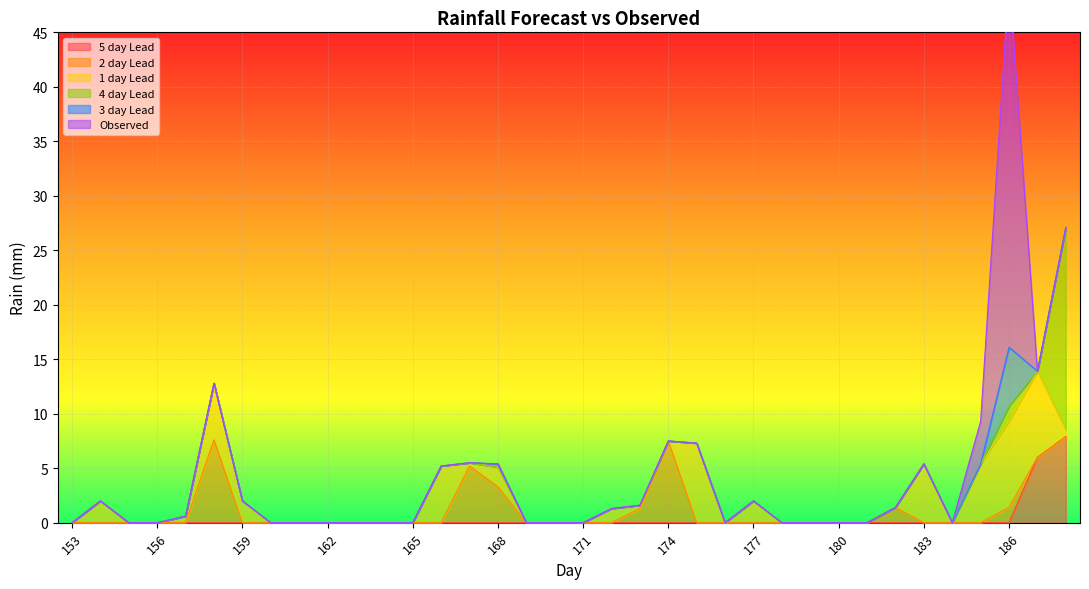

True or false: 1 day Lead has a value of 0.0 at 170.

True